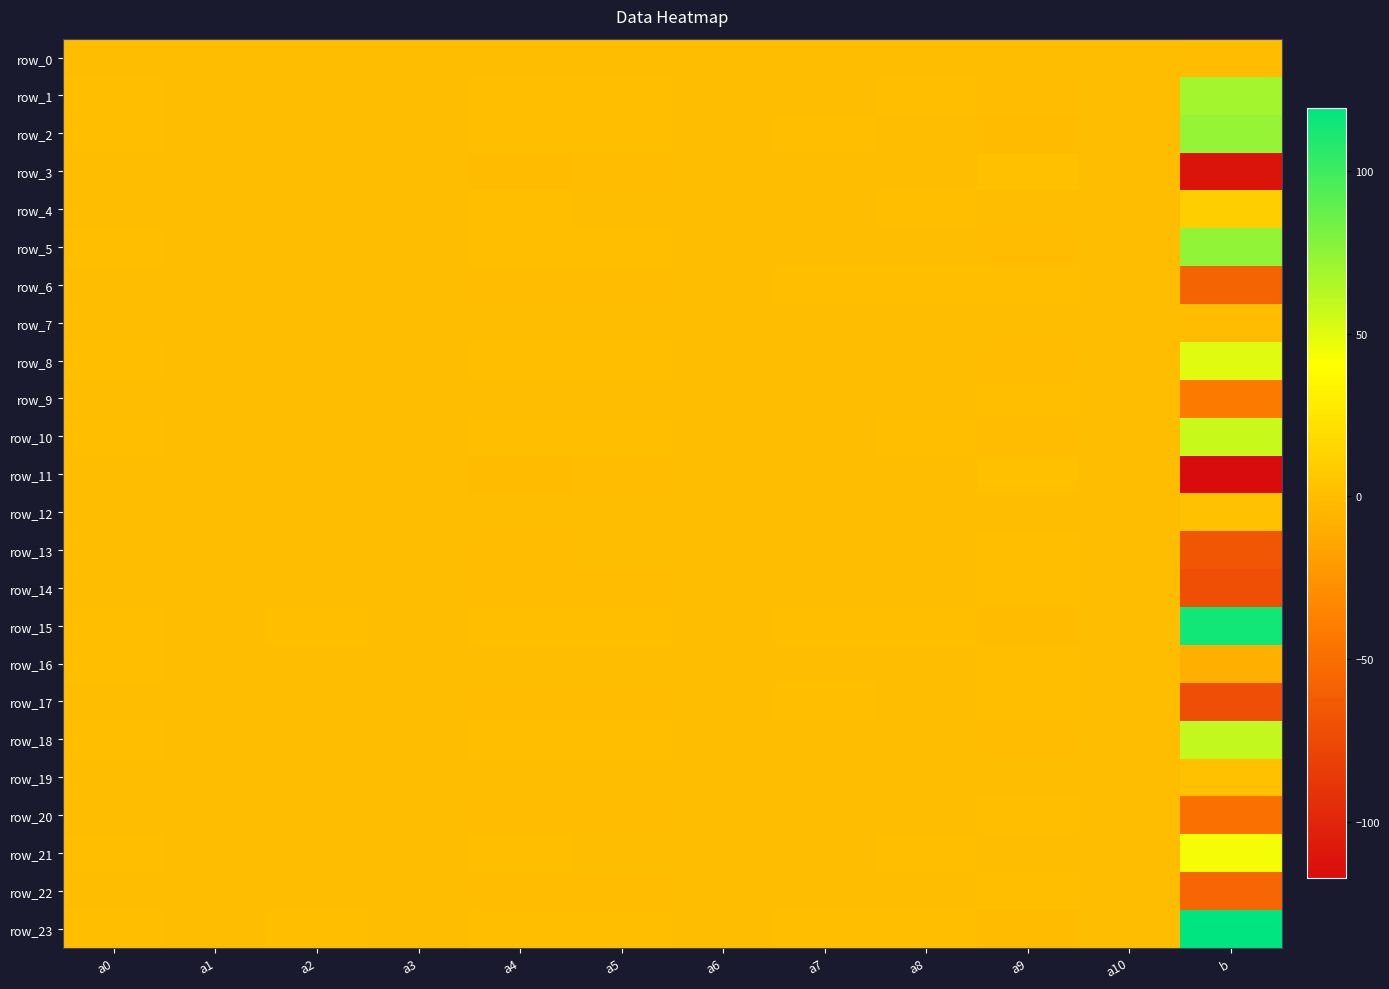

Count the number of data series in this chart.

24